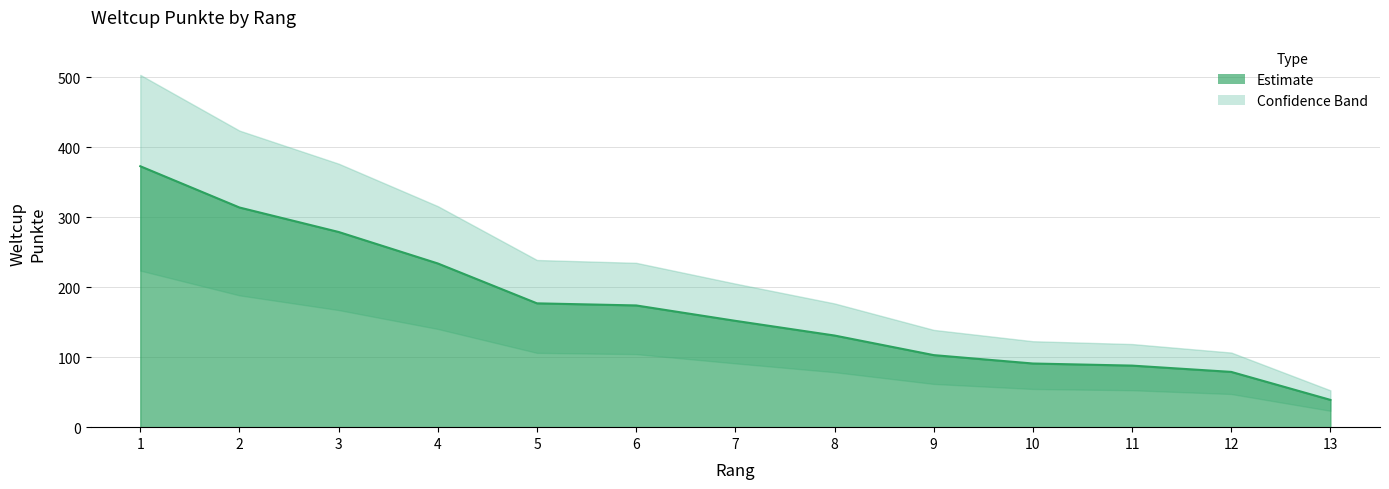

What is the sum of all values?

2234